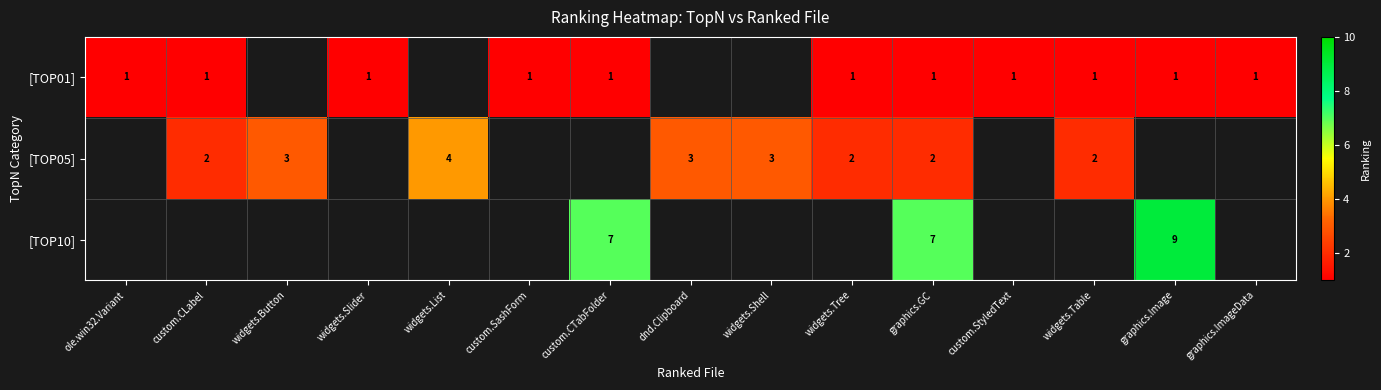

The [TOP01] series shows 1 at widgets.Table. True or false?

True